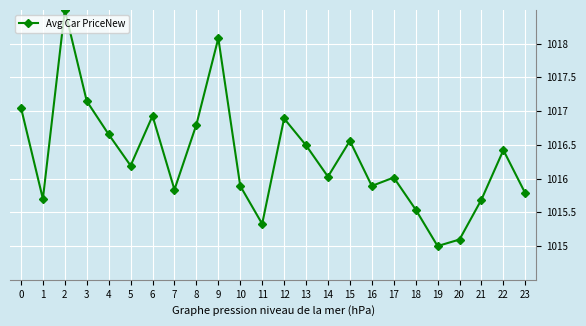

Where is the first local minimum?

1